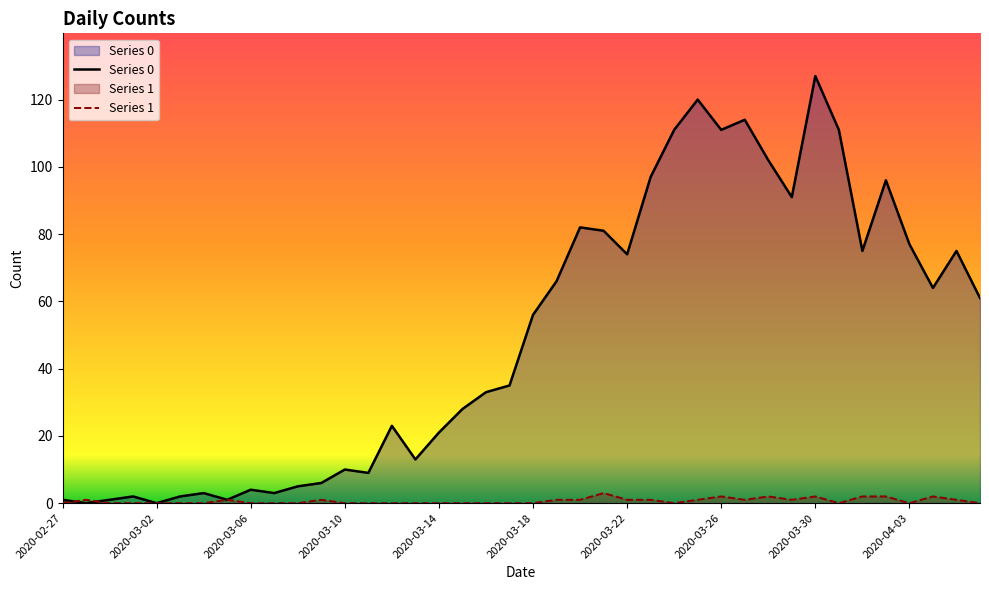

What is the spread (max minus min) of values at 19?

35